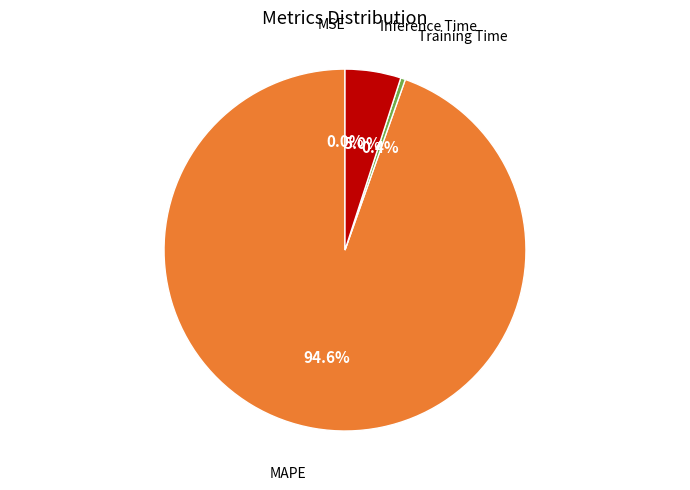

Does any single category account for the majority?

Yes